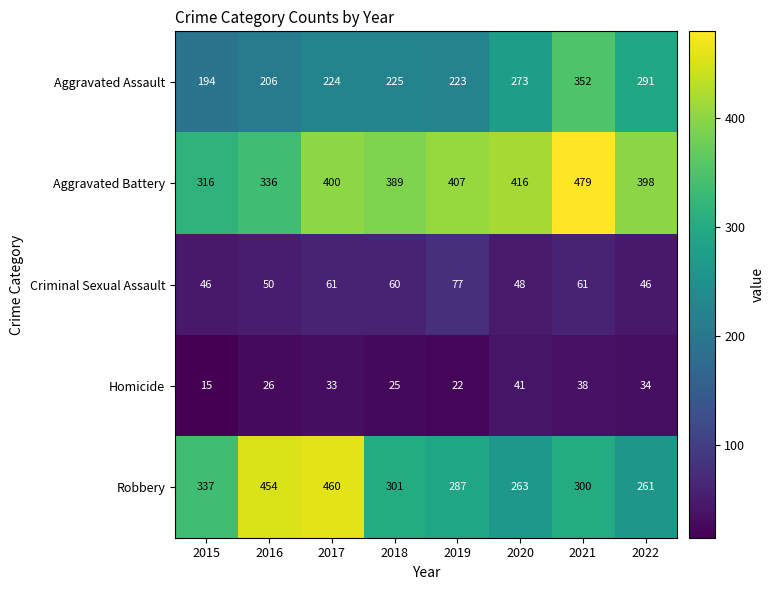

What is the difference between the second highest and second lowest values in the Criminal Sexual Assault series?

15